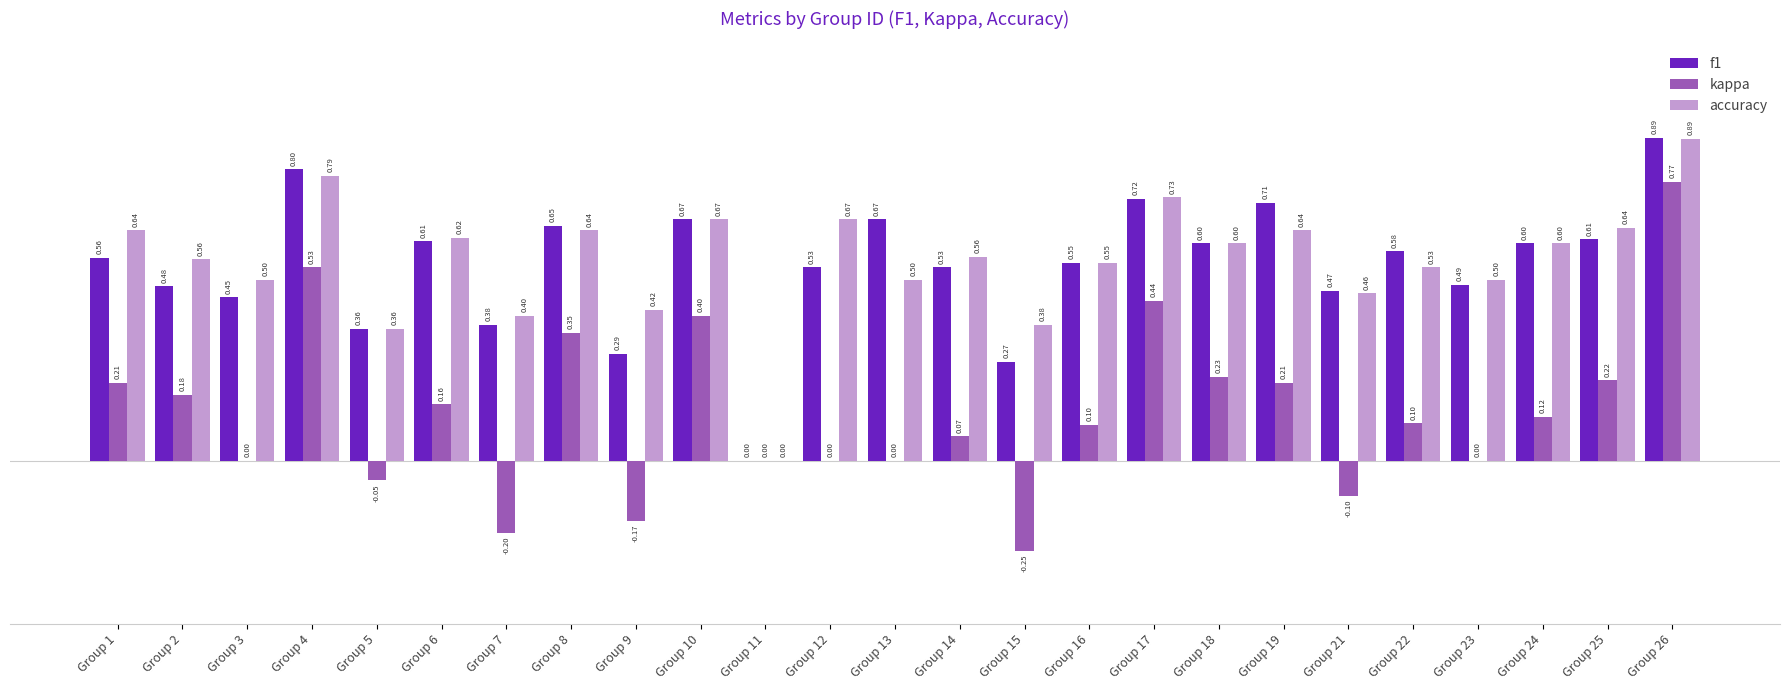

Is the value of kappa at Group 12 greater than the value of accuracy at Group 4?

No